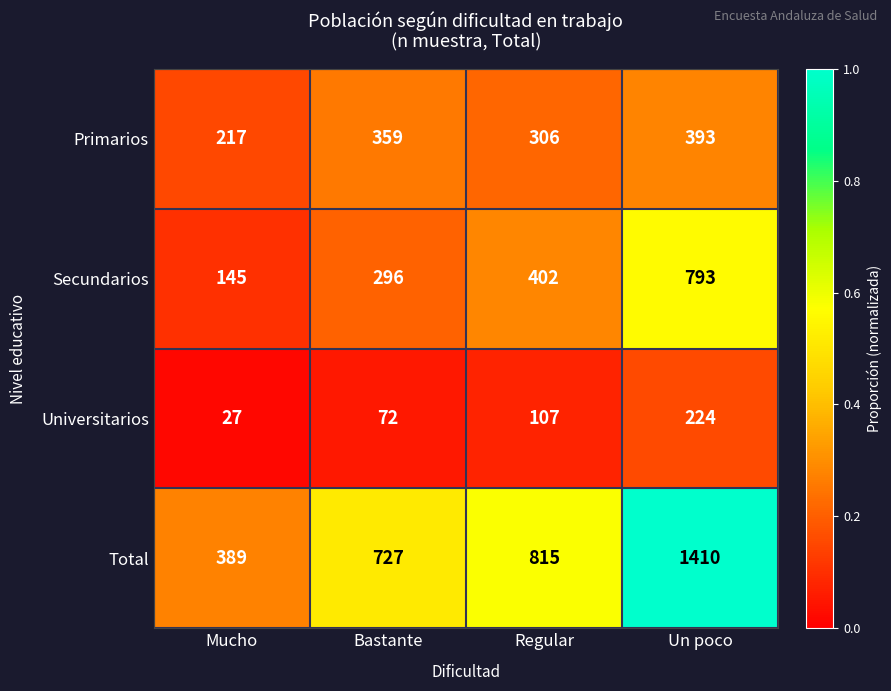

Reading left to right, list all the values displayed in this chart.

Primarios: 217	359	306	393
Secundarios: 145	296	402	793
Universitarios: 27	72	107	224
Total: 389	727	815	1410